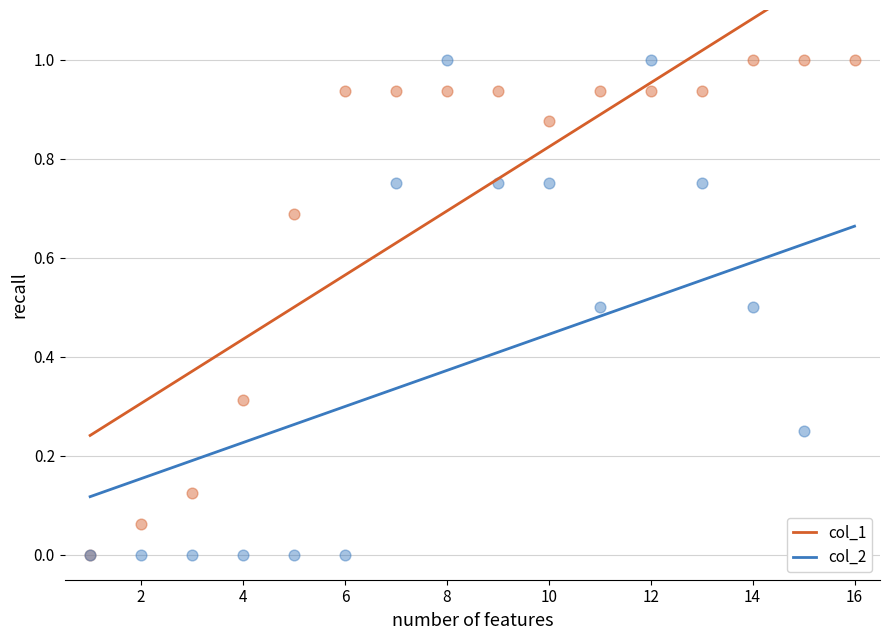

Which series reaches the minimum Y coordinate?

col_1